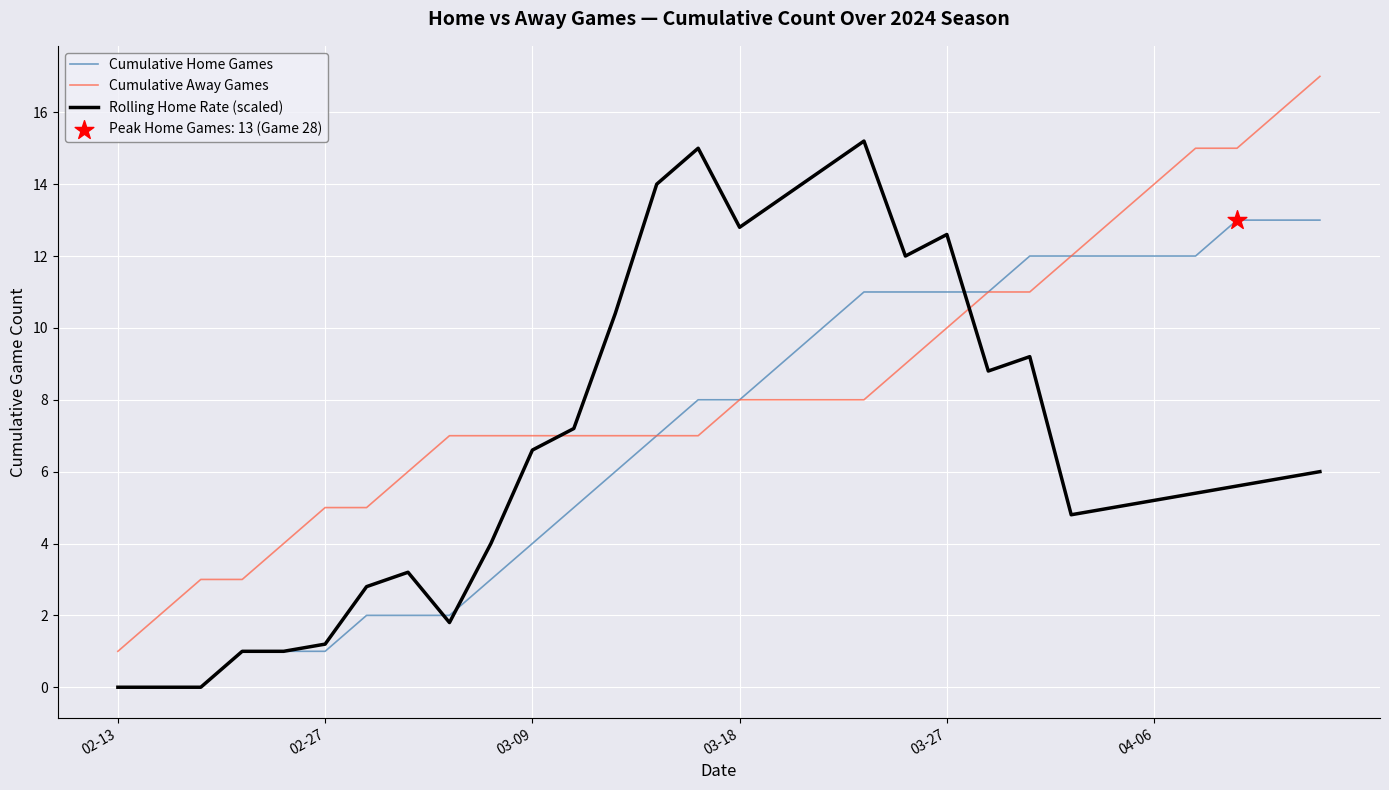

Which series has the largest total across all categories?

Cumulative Away Games